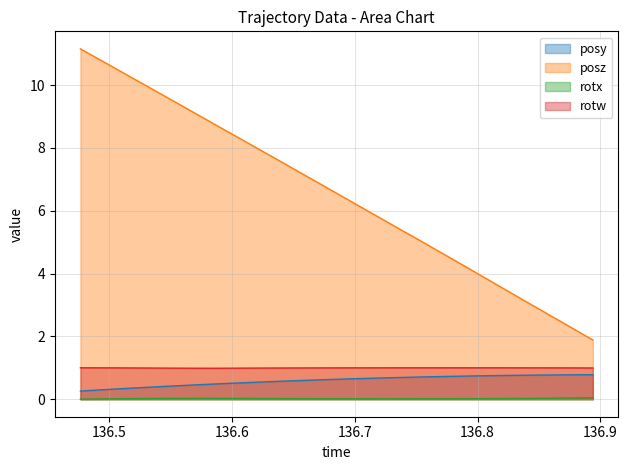

What is the greatest value displayed?

11.2